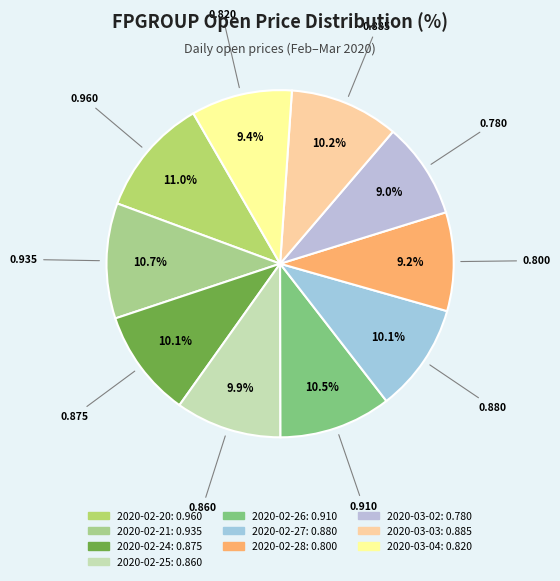

To the nearest percent, what is the difference between the 2020-02-24 and 2020-02-20 slice percentages?

1%